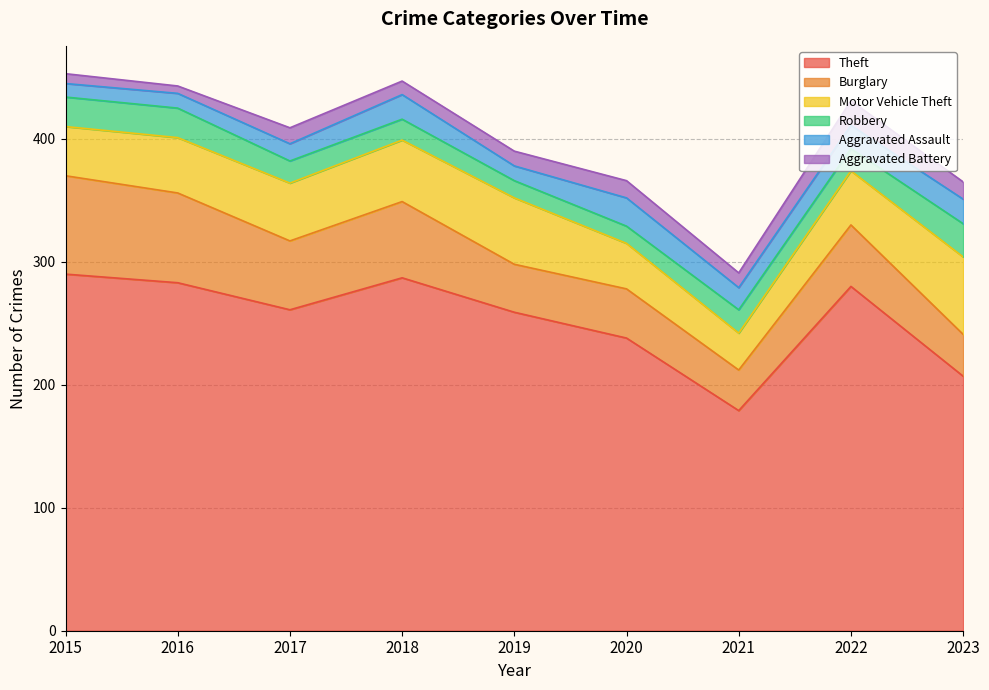

Which series has the widest spread of values?

Theft